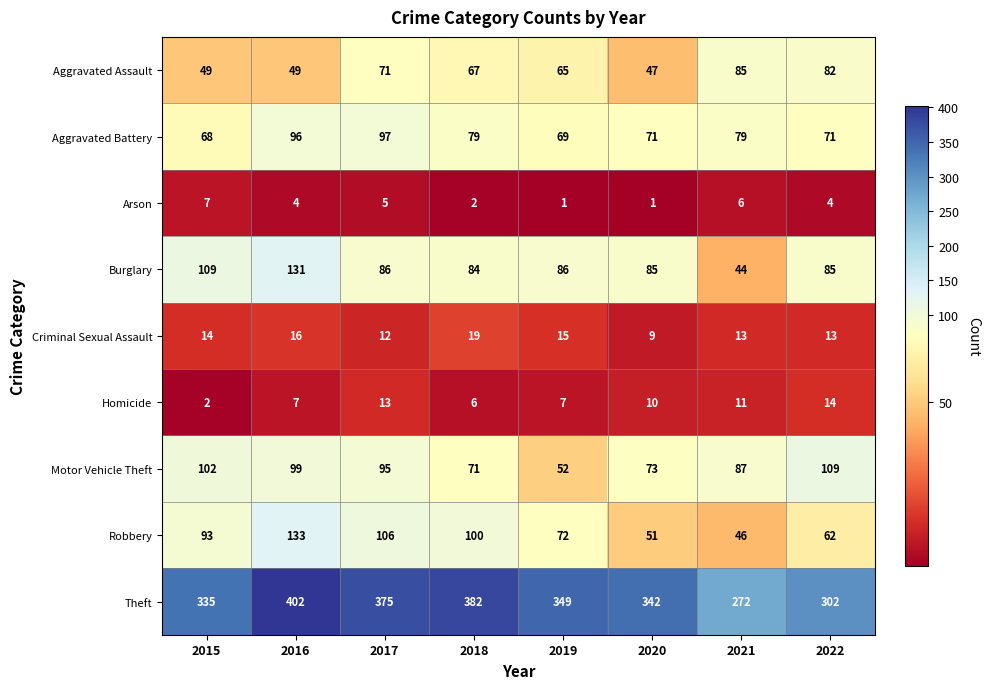

Is it true that Motor Vehicle Theft equals 104 at 2020?

False